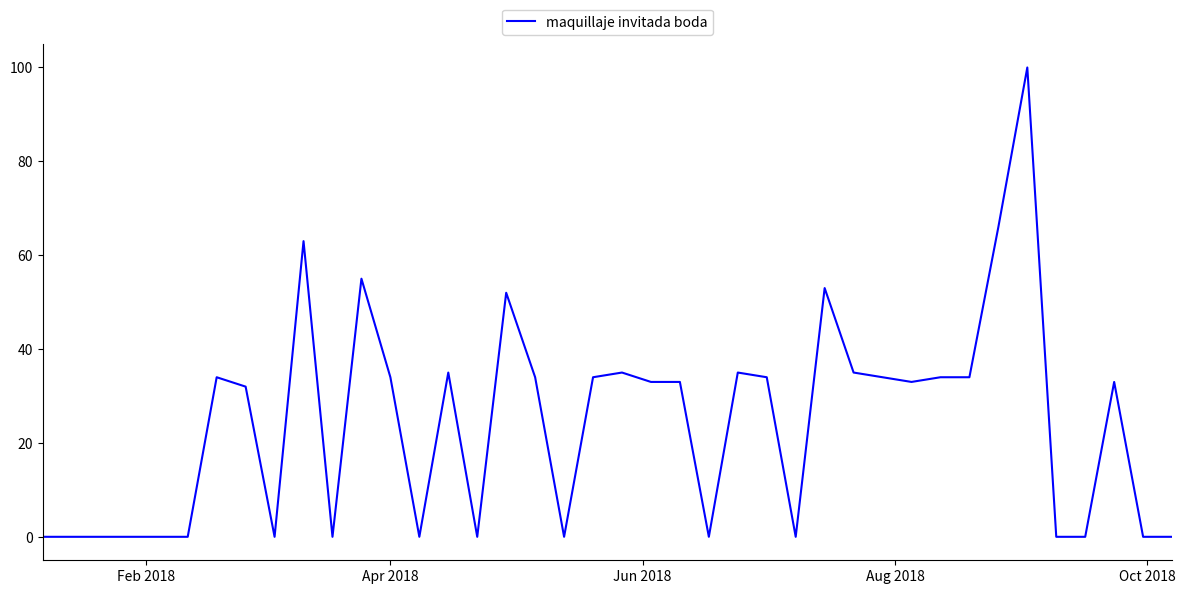

Count the number of categories in the chart.

40